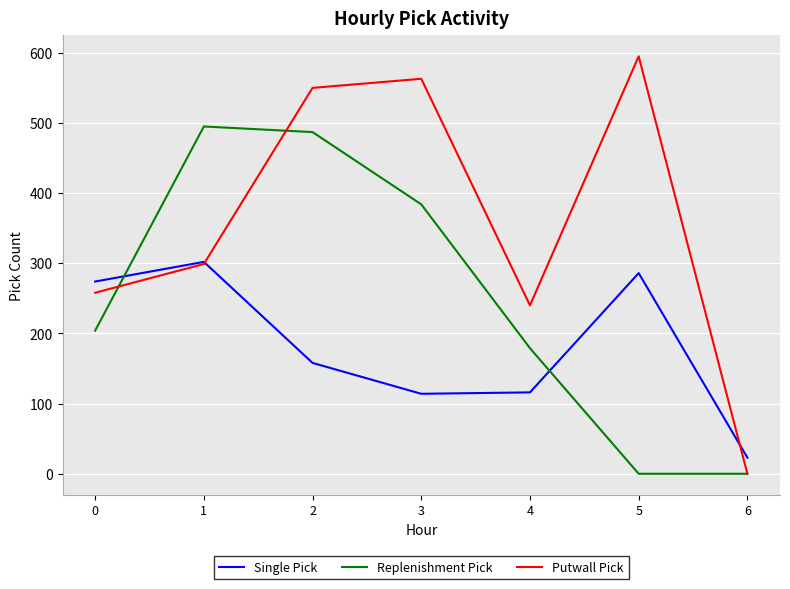

What is the difference between the maximum and minimum values in the Single Pick series?

279